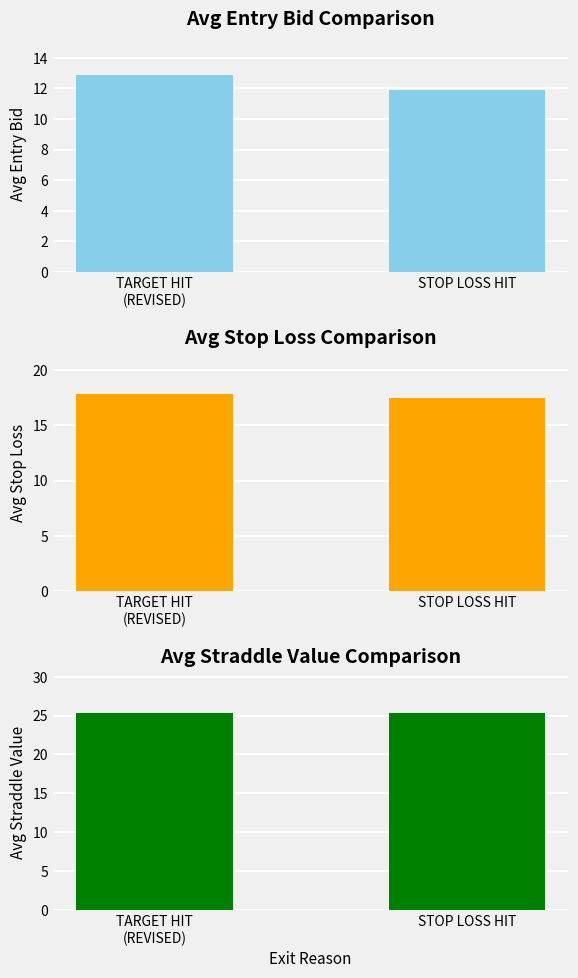

Count the number of data series in this chart.

3